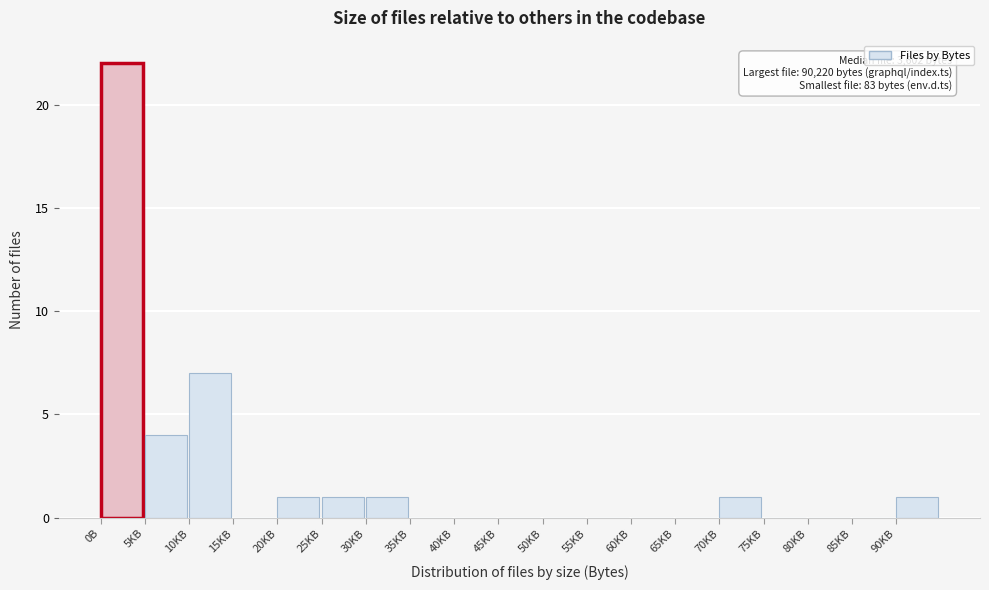

Reading left to right, list all the values displayed in this chart.

0B=22	5KB=4	10KB=7	15KB=0	20KB=1	25KB=1	30KB=1	35KB=0	40KB=0	45KB=0	50KB=0	55KB=0	60KB=0	65KB=0	70KB=1	75KB=0	80KB=0	85KB=0	90KB=1